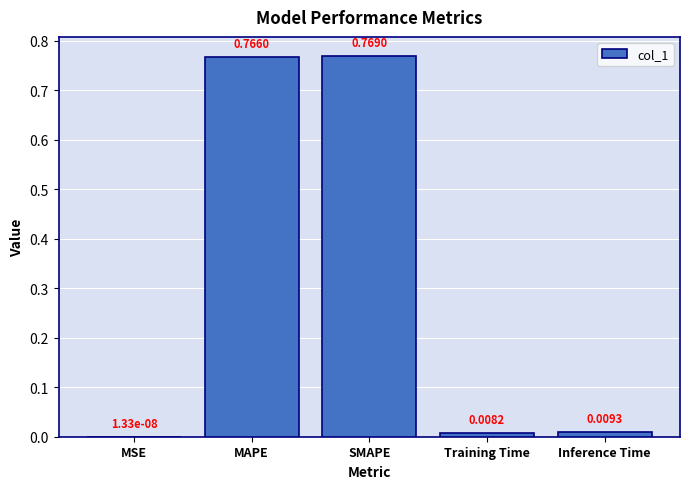

What is the sum of all values?

1.6